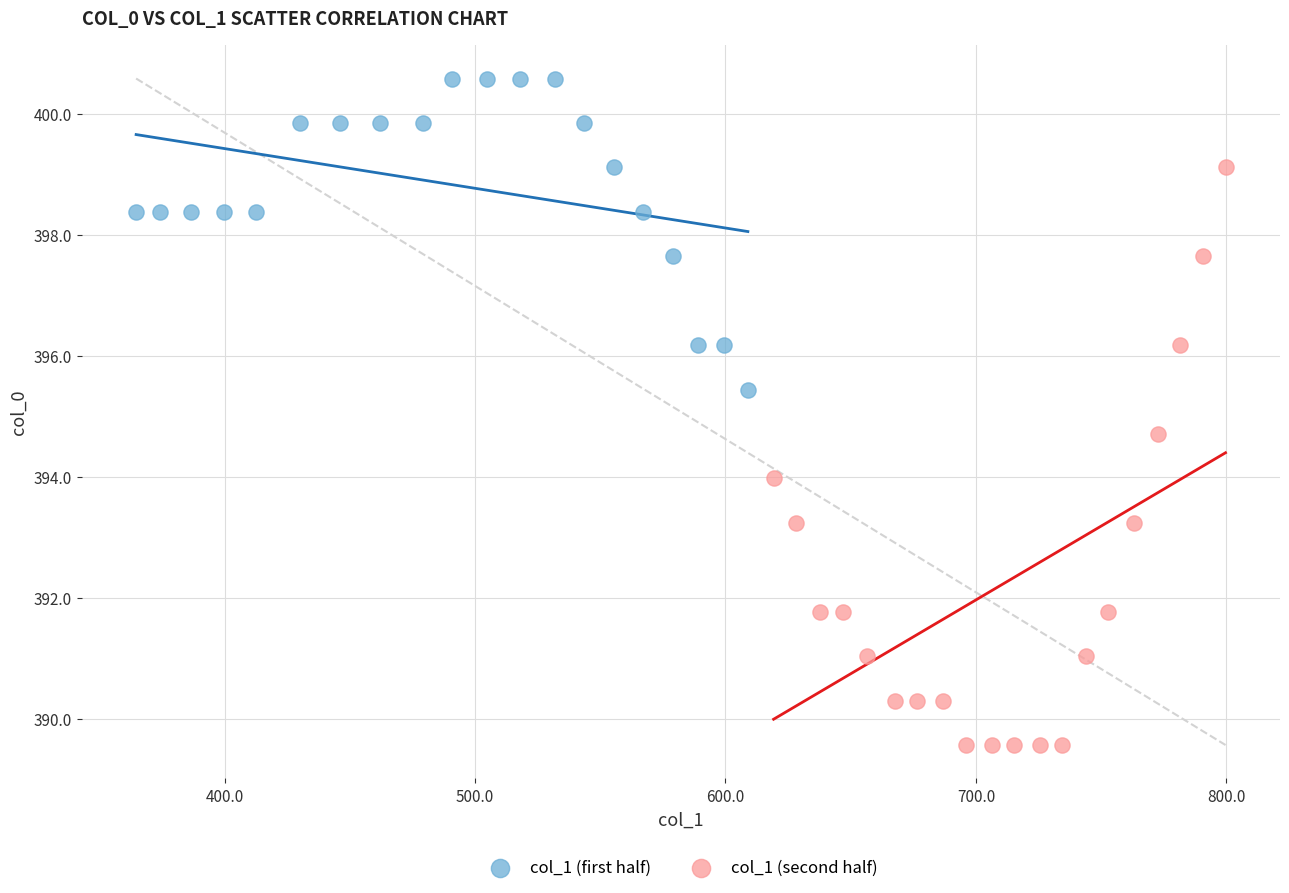

Which series reaches the minimum Y coordinate?

col_1 (second half)